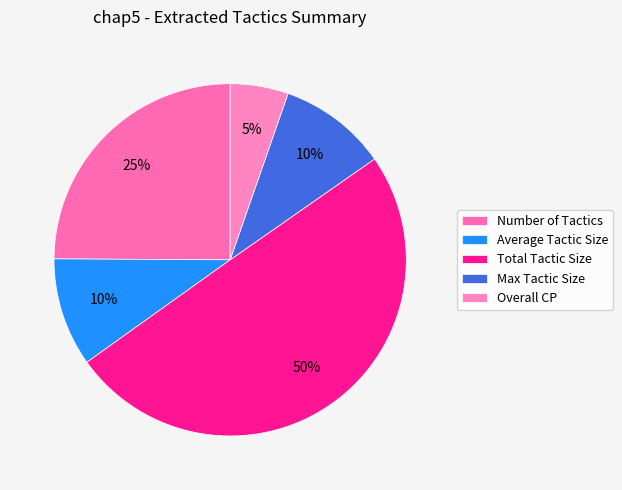

Count the number of slices in the pie.

5